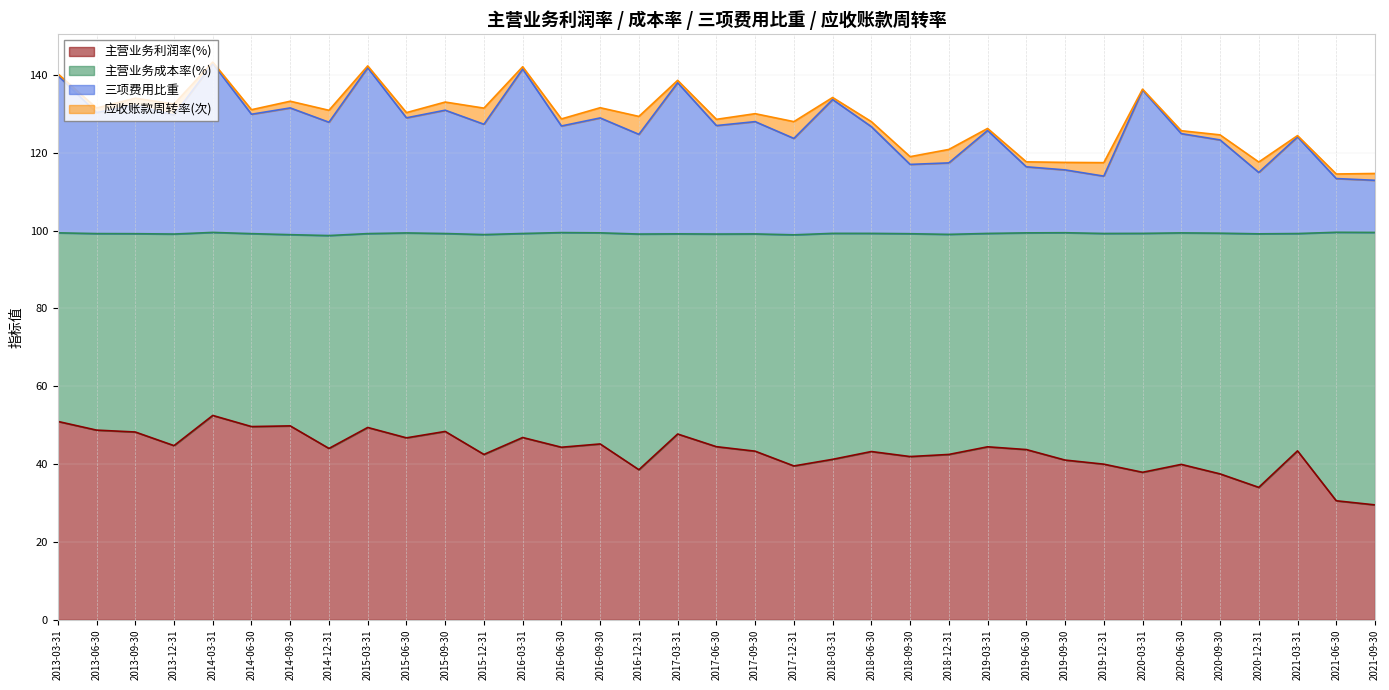

How many lines are shown in the chart?

4